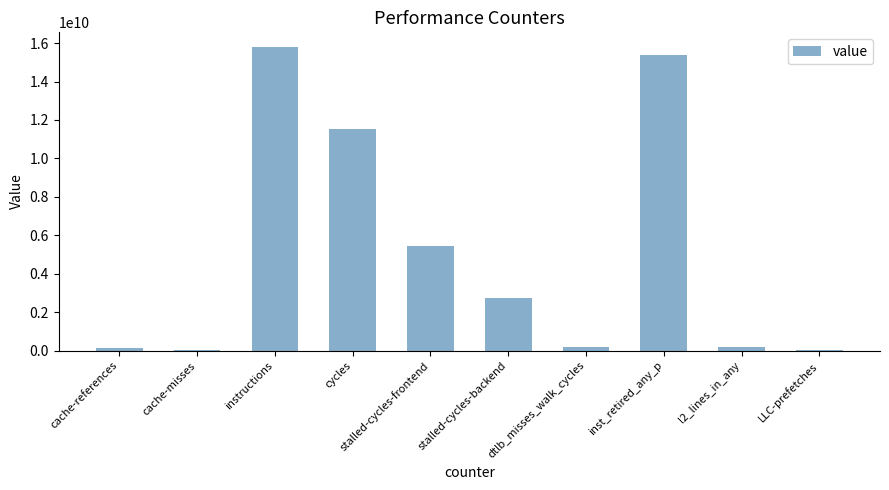

The chart shows a value of 198233595 at dtlb_misses_walk_cycles. True or false?

True